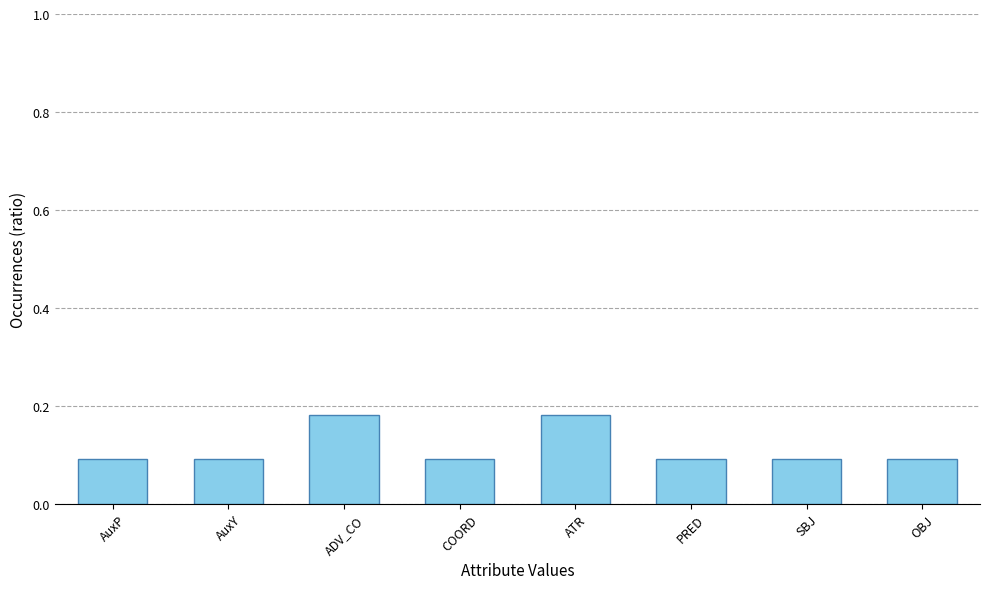

Between AuxY and ADV_CO, which is larger?

ADV_CO